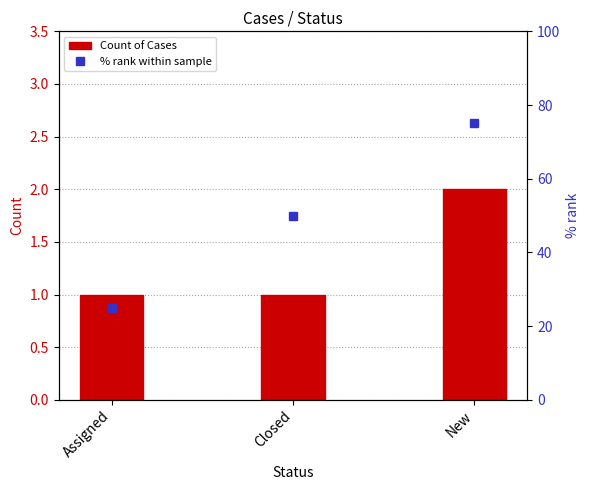

Reading left to right, what are all the values shown in this chart?

Count of Cases: 1	1	2
% rank within sample: 25	50	75